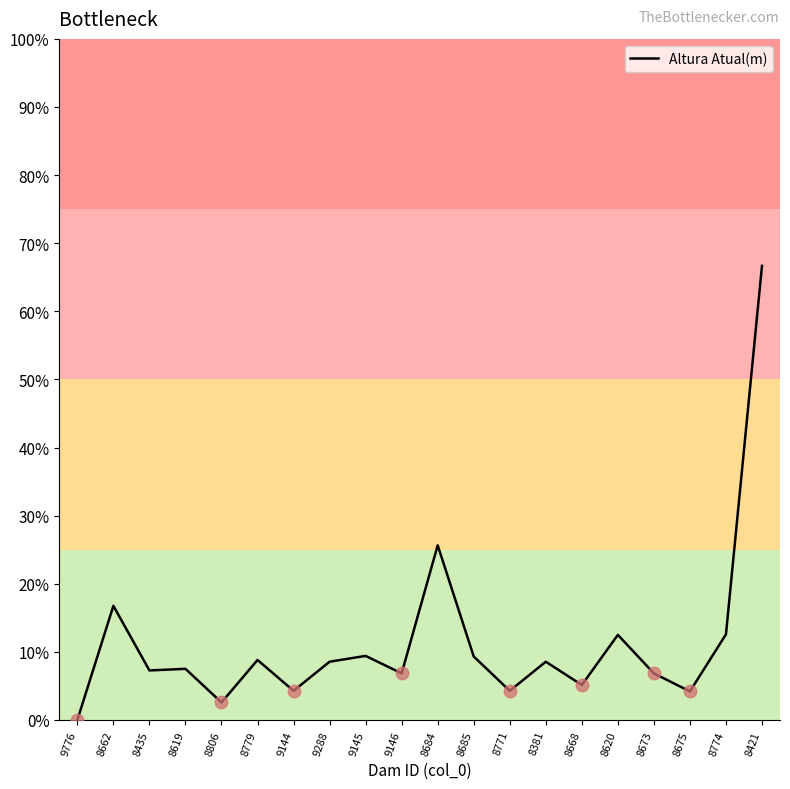

Which category has the highest value across all series?

8421